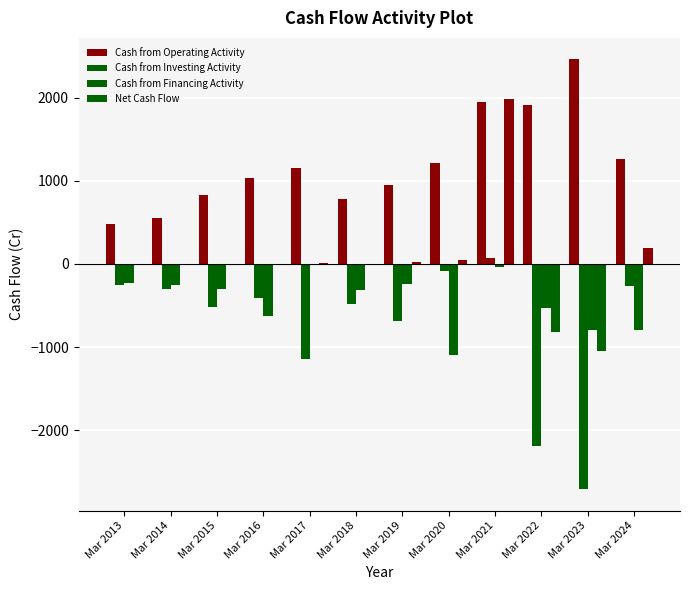

The value of Net Cash Flow at Mar 2015 is 3. True or false?

True